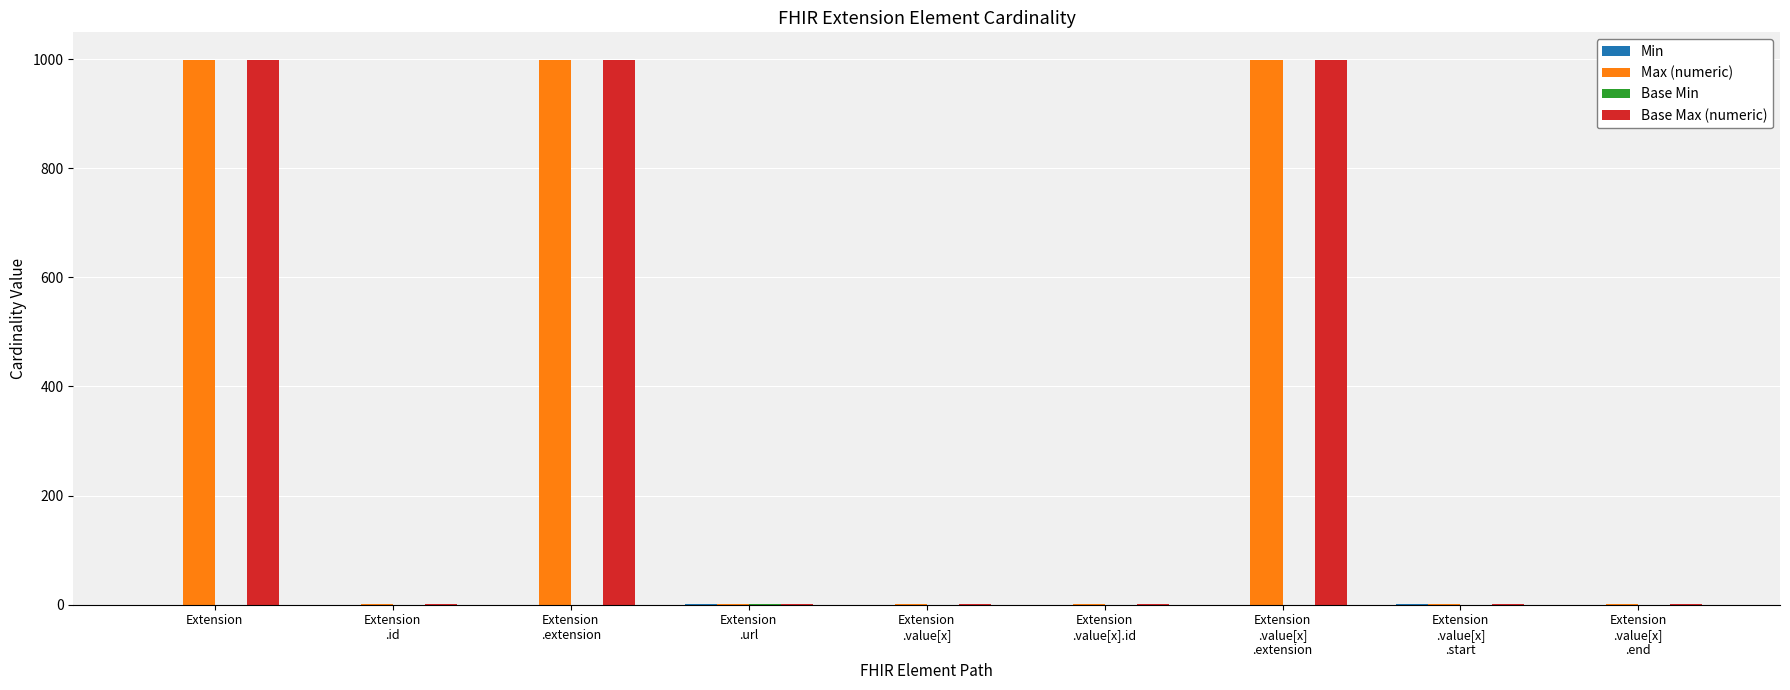

What is the maximum value for Base Max (numeric)?

999